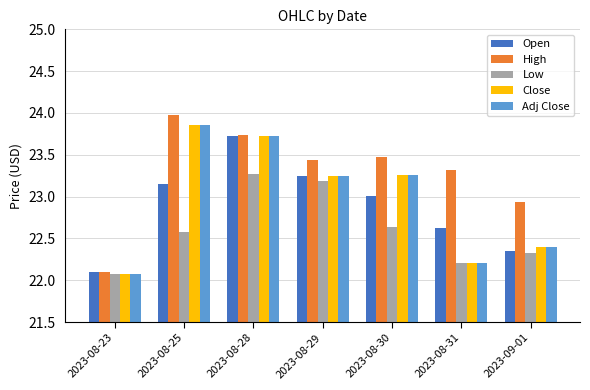

True or false: Adj Close has a value of 36.3 at 2023-08-28.

False